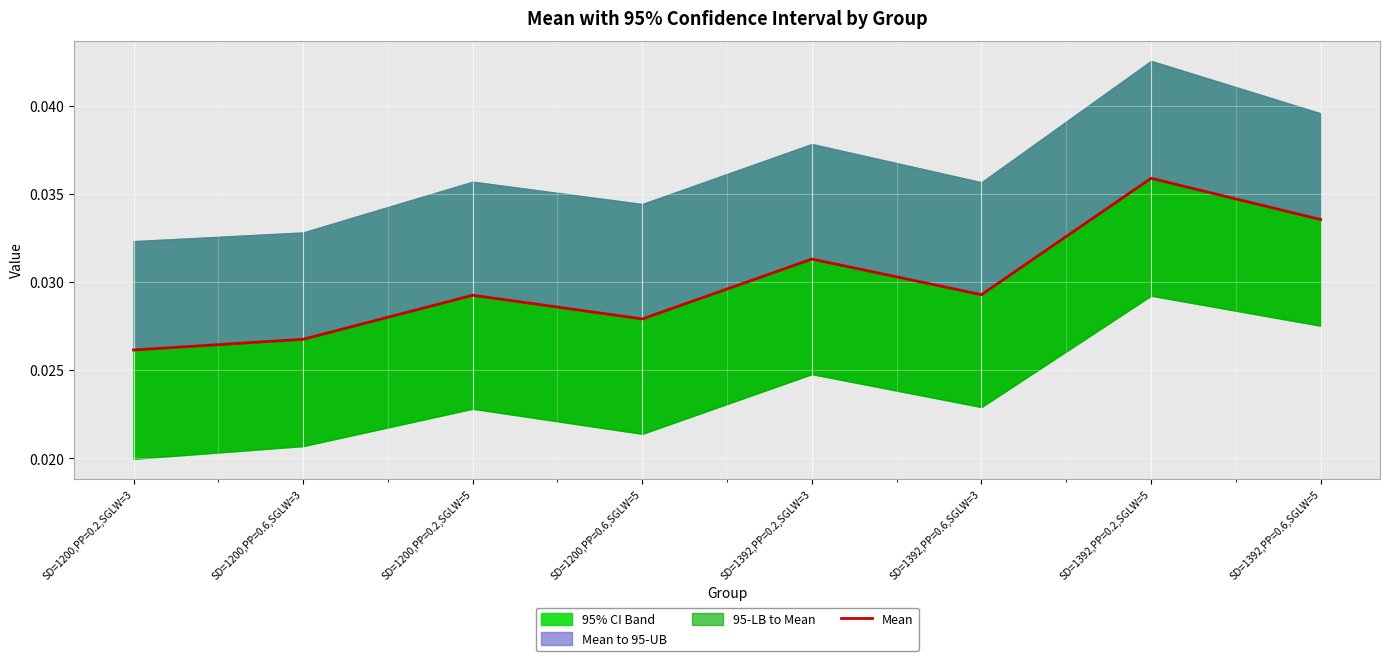

What position from the left is SD=1392,PP=0.2,SGLW=3?

5